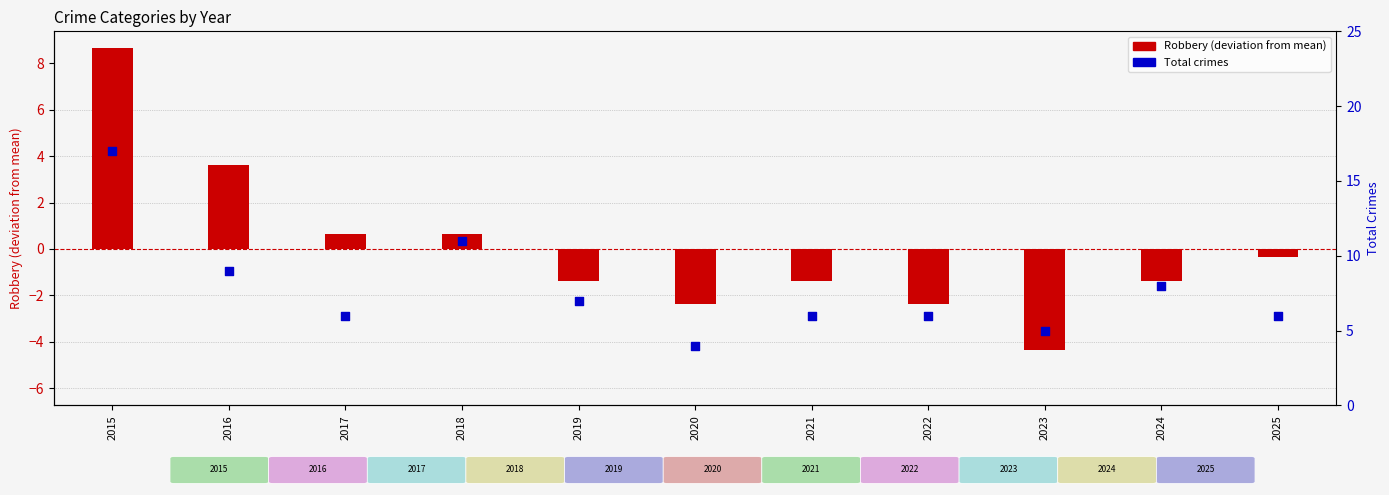

What is the total value across all series at 2016?

12.6